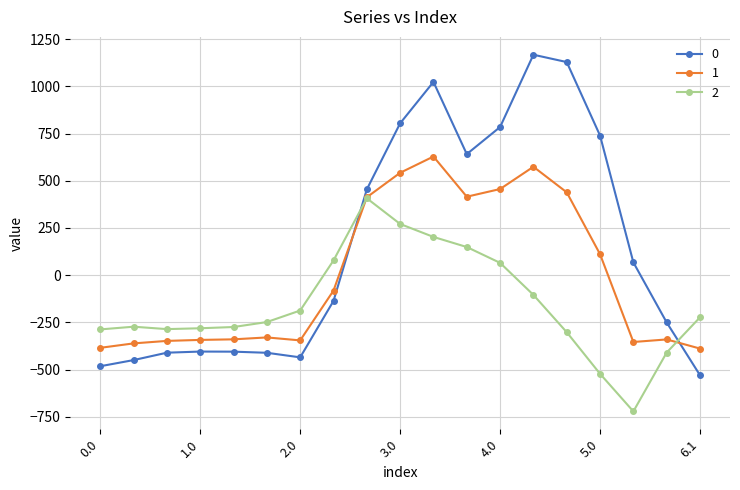

How many values in the 2 series exceed -248?

9